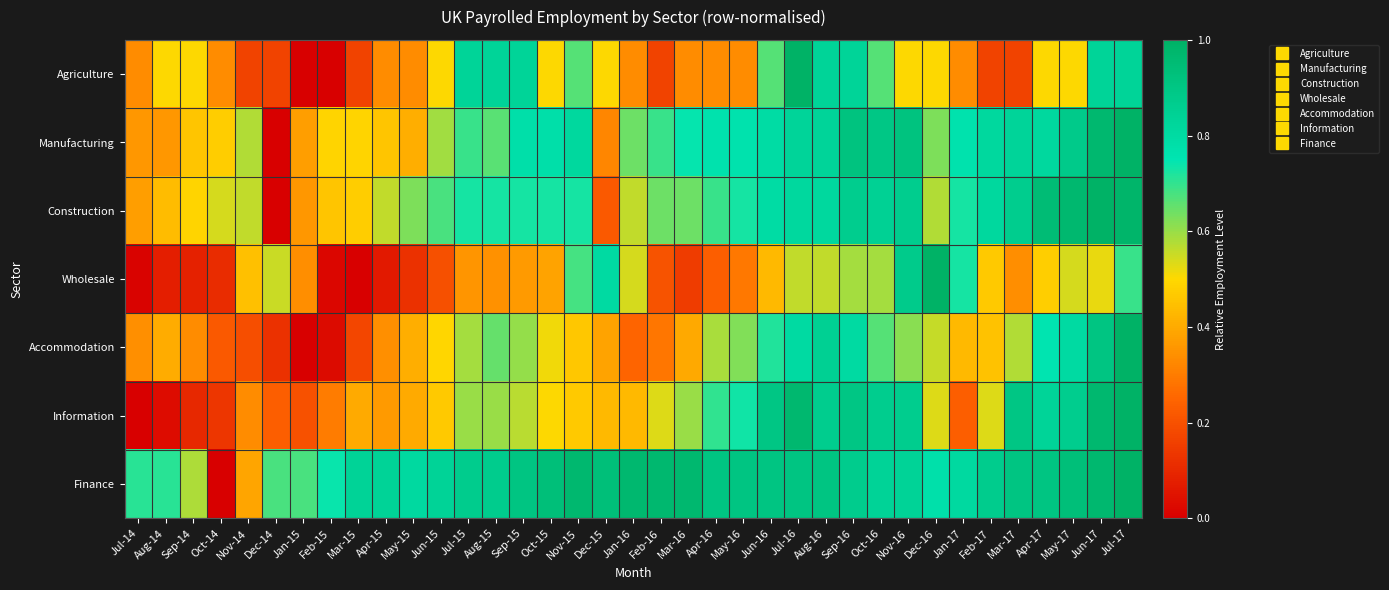

Which has a higher value, Sep-16 or Apr-16?

Sep-16